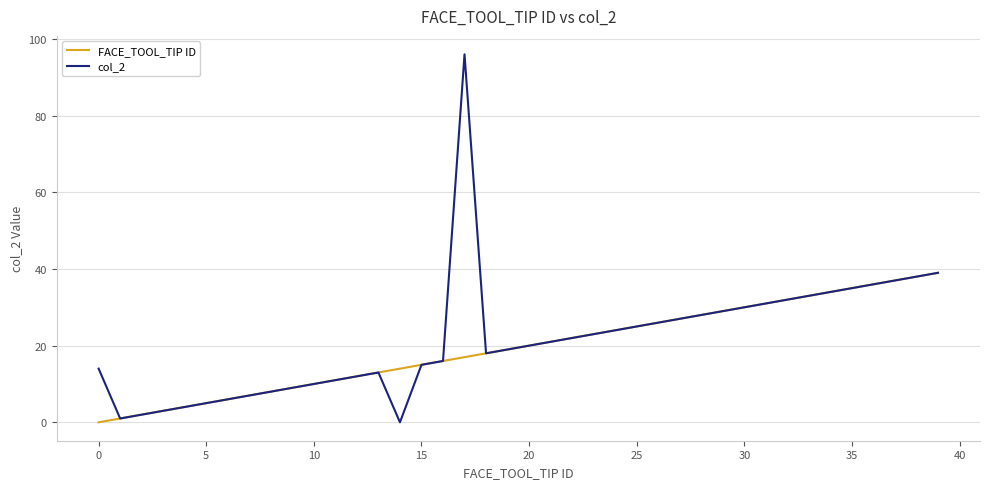

Rank the series by their maximum value, from highest to lowest.

col_2, FACE_TOOL_TIP ID